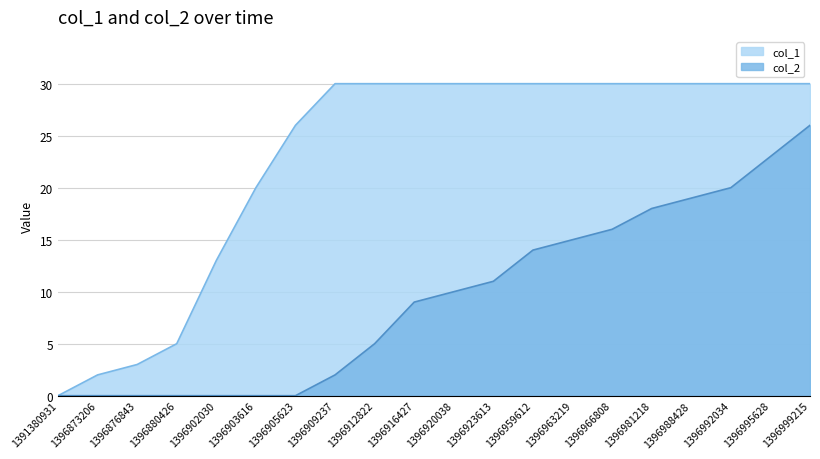

Rank the categories by col_1 value from lowest to highest.

1391380931, 1396873206, 1396876843, 1396880426, 1396902030, 1396903616, 1396905623, 1396909237, 1396912822, 1396916427, 1396920038, 1396923613, 1396959612, 1396963219, 1396966808, 1396981218, 1396988428, 1396992034, 1396995628, 1396999215